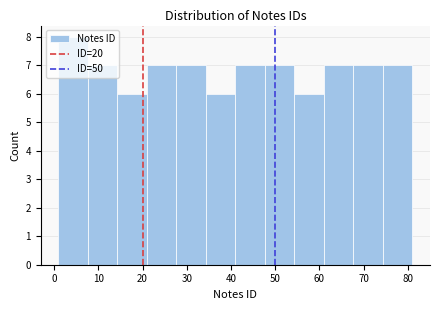

Reading left to right, list every bar in this chart as the range it spans on the x-axis followed by its height. Neither the bar edges nor the heights are printed on the chart, so give them approximately, as read against the axes.

1 to 8: 8
8 to 14: 7
14 to 21: 6
21 to 28: 7
28 to 34: 7
34 to 41: 6
41 to 48: 7
48 to 54: 7
54 to 61: 6
61 to 68: 7
68 to 74: 7
74 to 81: 7